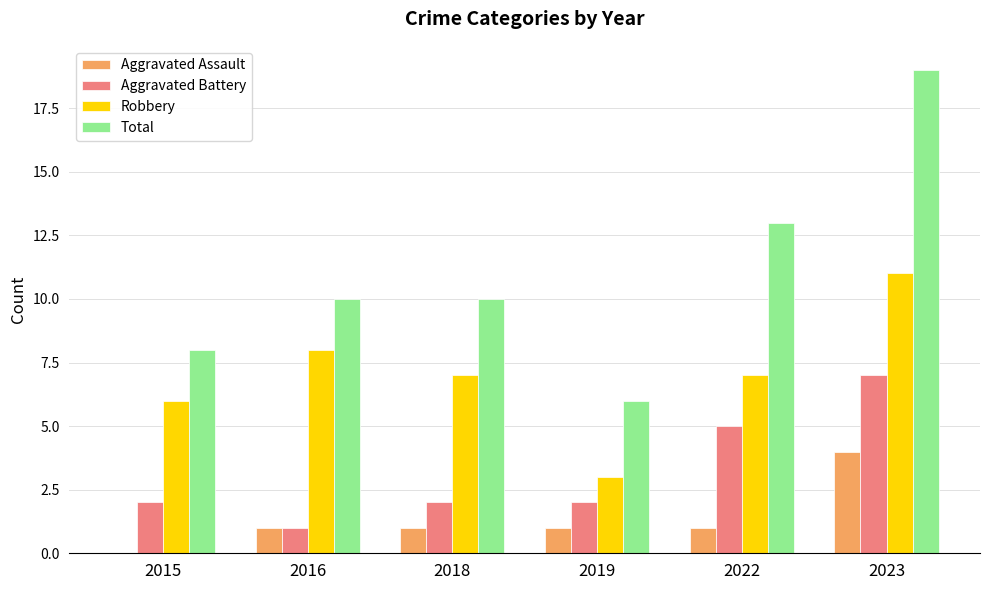

Which series has the largest total across all categories?

Total